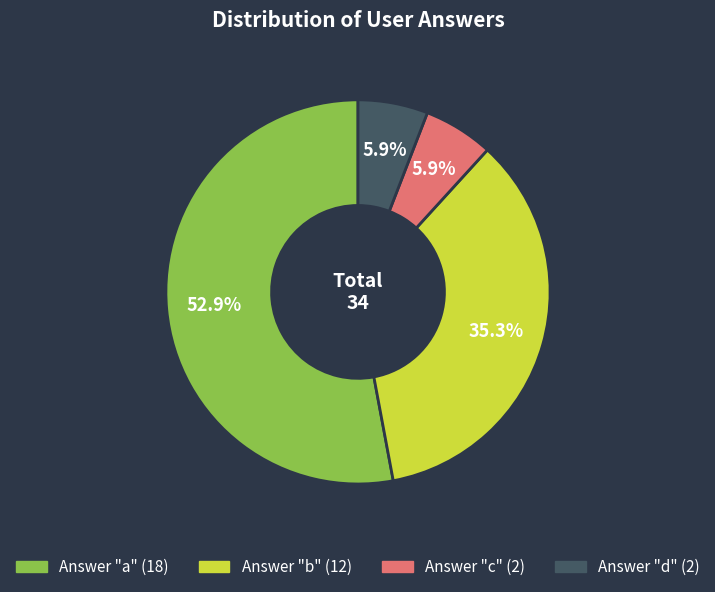

Is there any slice that represents more than half of the pie?

Yes